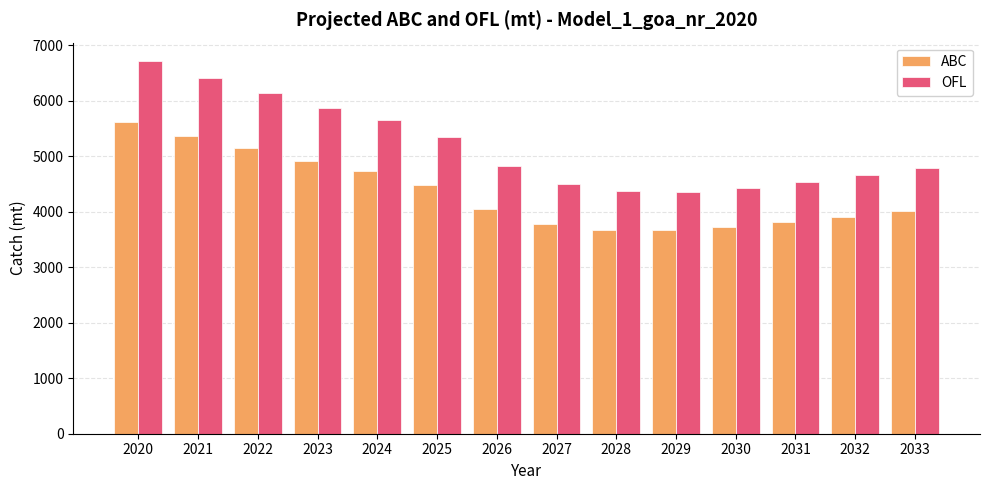

Between 2020 and 2024, which series saw the biggest shift?

OFL